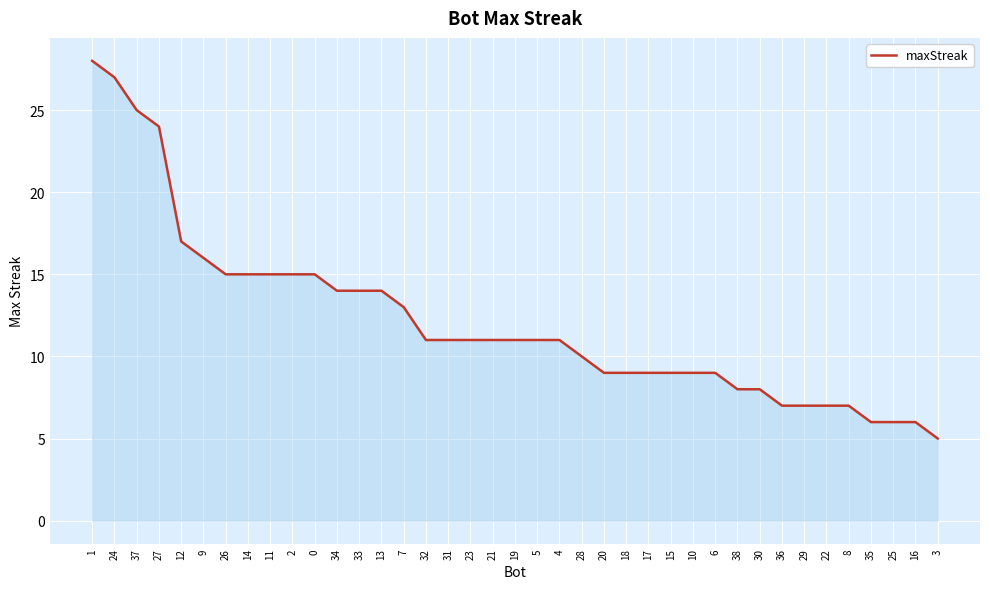

The value at 25 is 2. True or false?

False